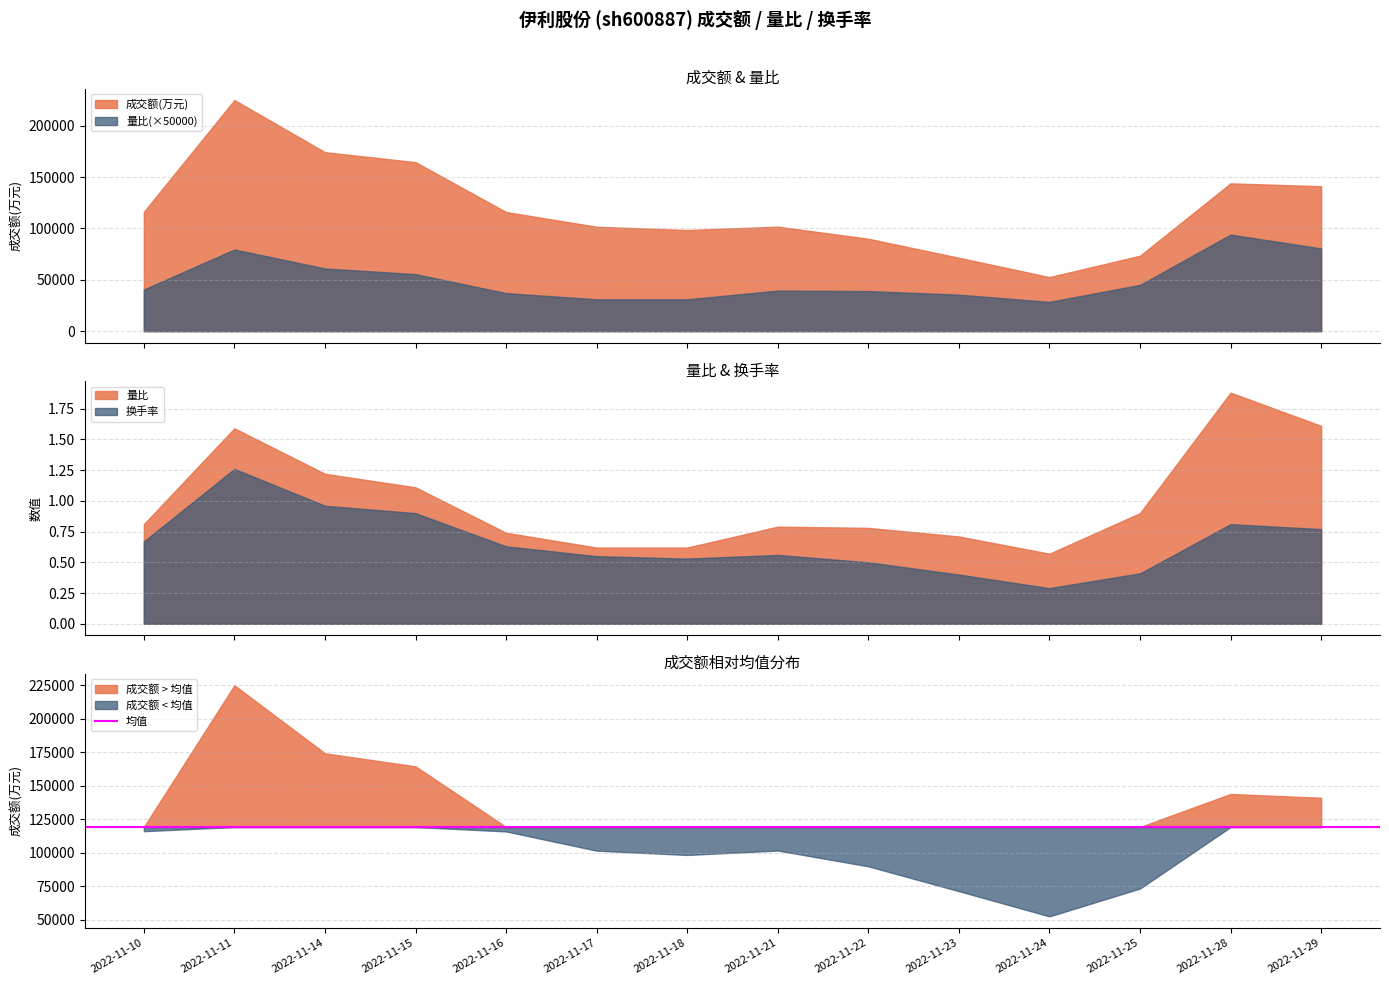

Which category has the highest value in the 换手率 series?

2022-11-11